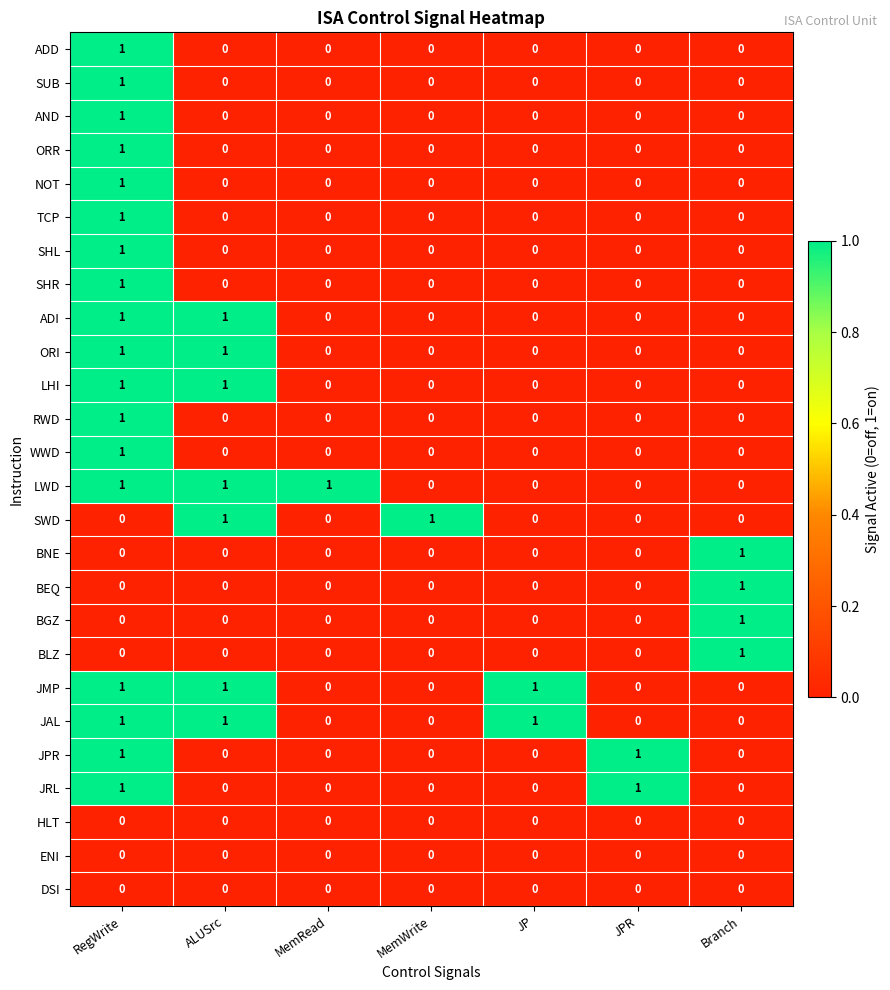

Which category has the highest value in the ADD series?

RegWrite